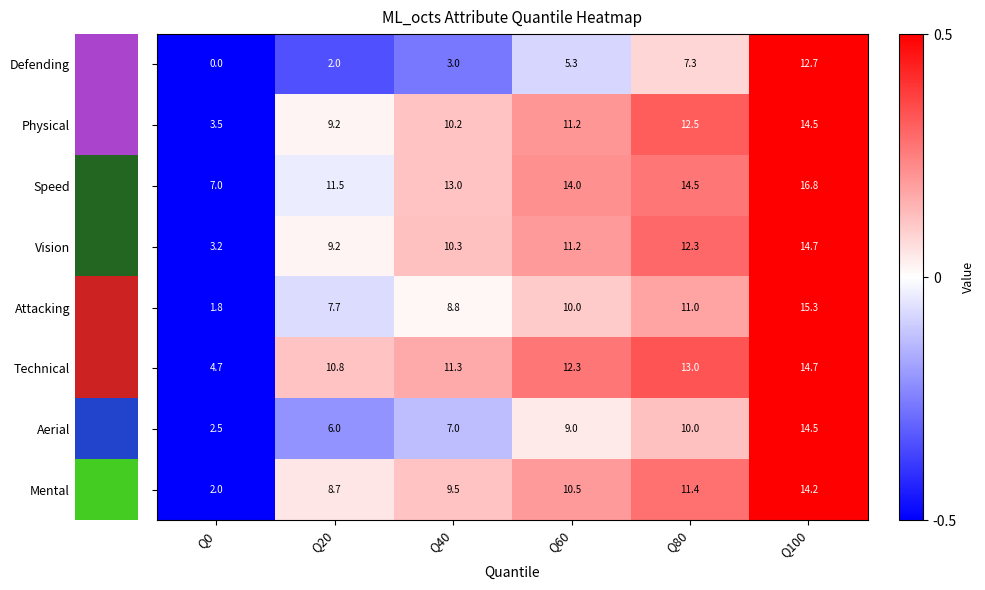

What is the difference between the highest and lowest values at Q100?

4.1